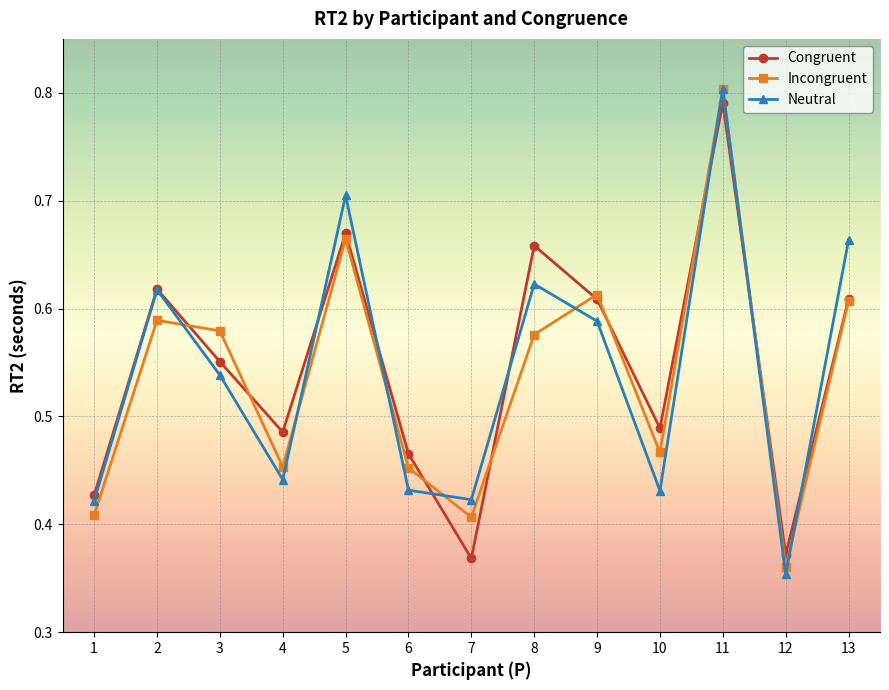

The Incongruent series shows 0.3 at 2. True or false?

False